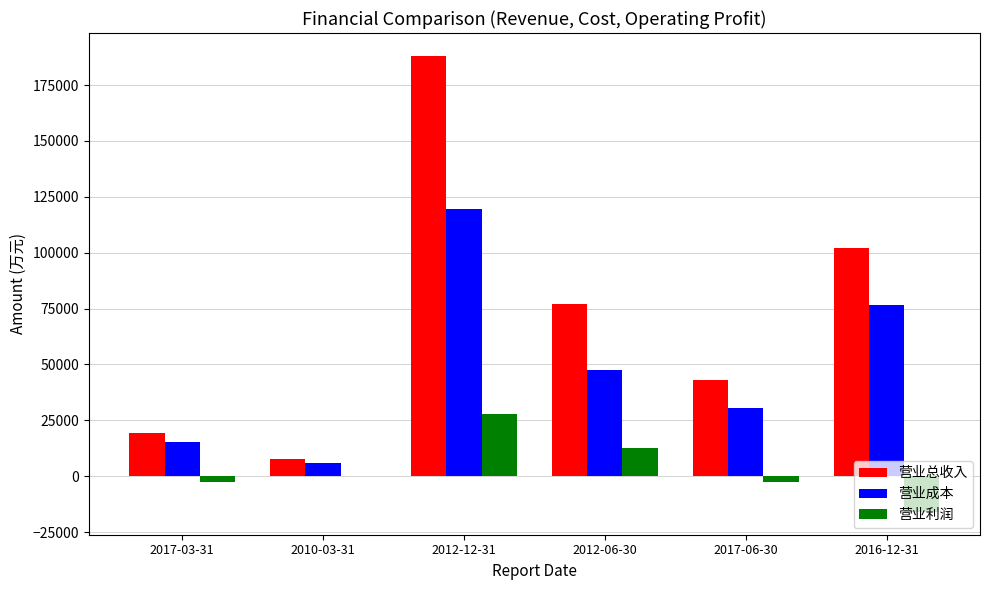

Between 2017-06-30 and 2016-12-31, which series saw the biggest shift?

营业总收入